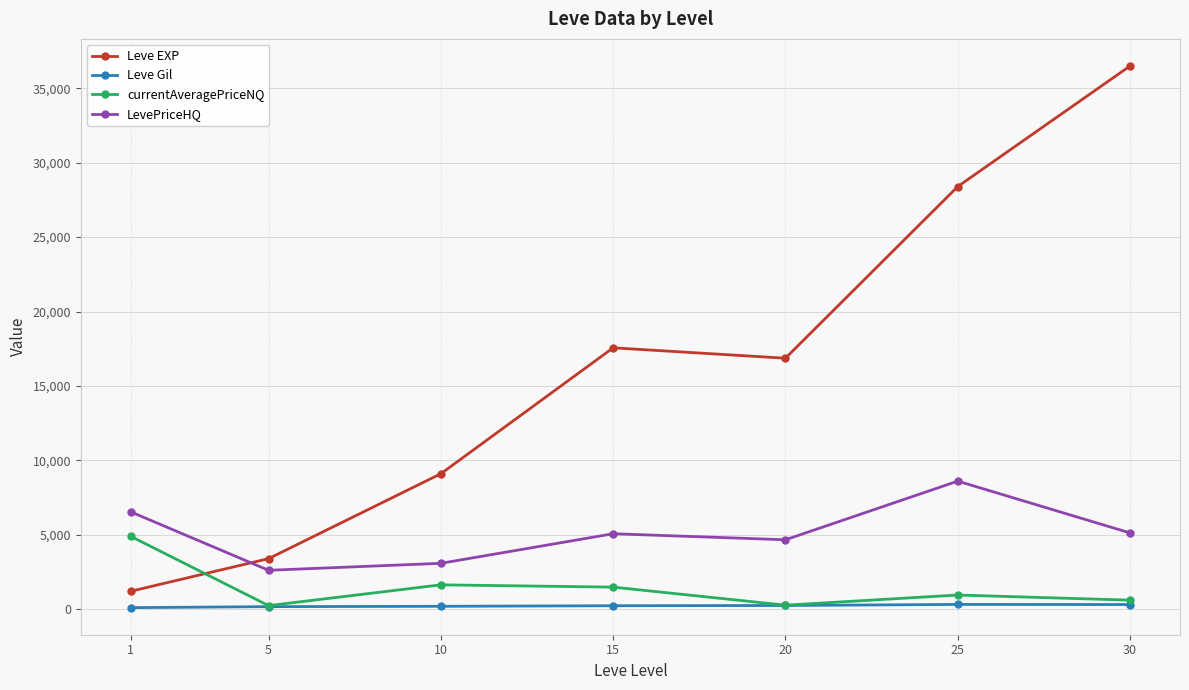

How many interior local peaks does the currentAveragePriceNQ series have?

2